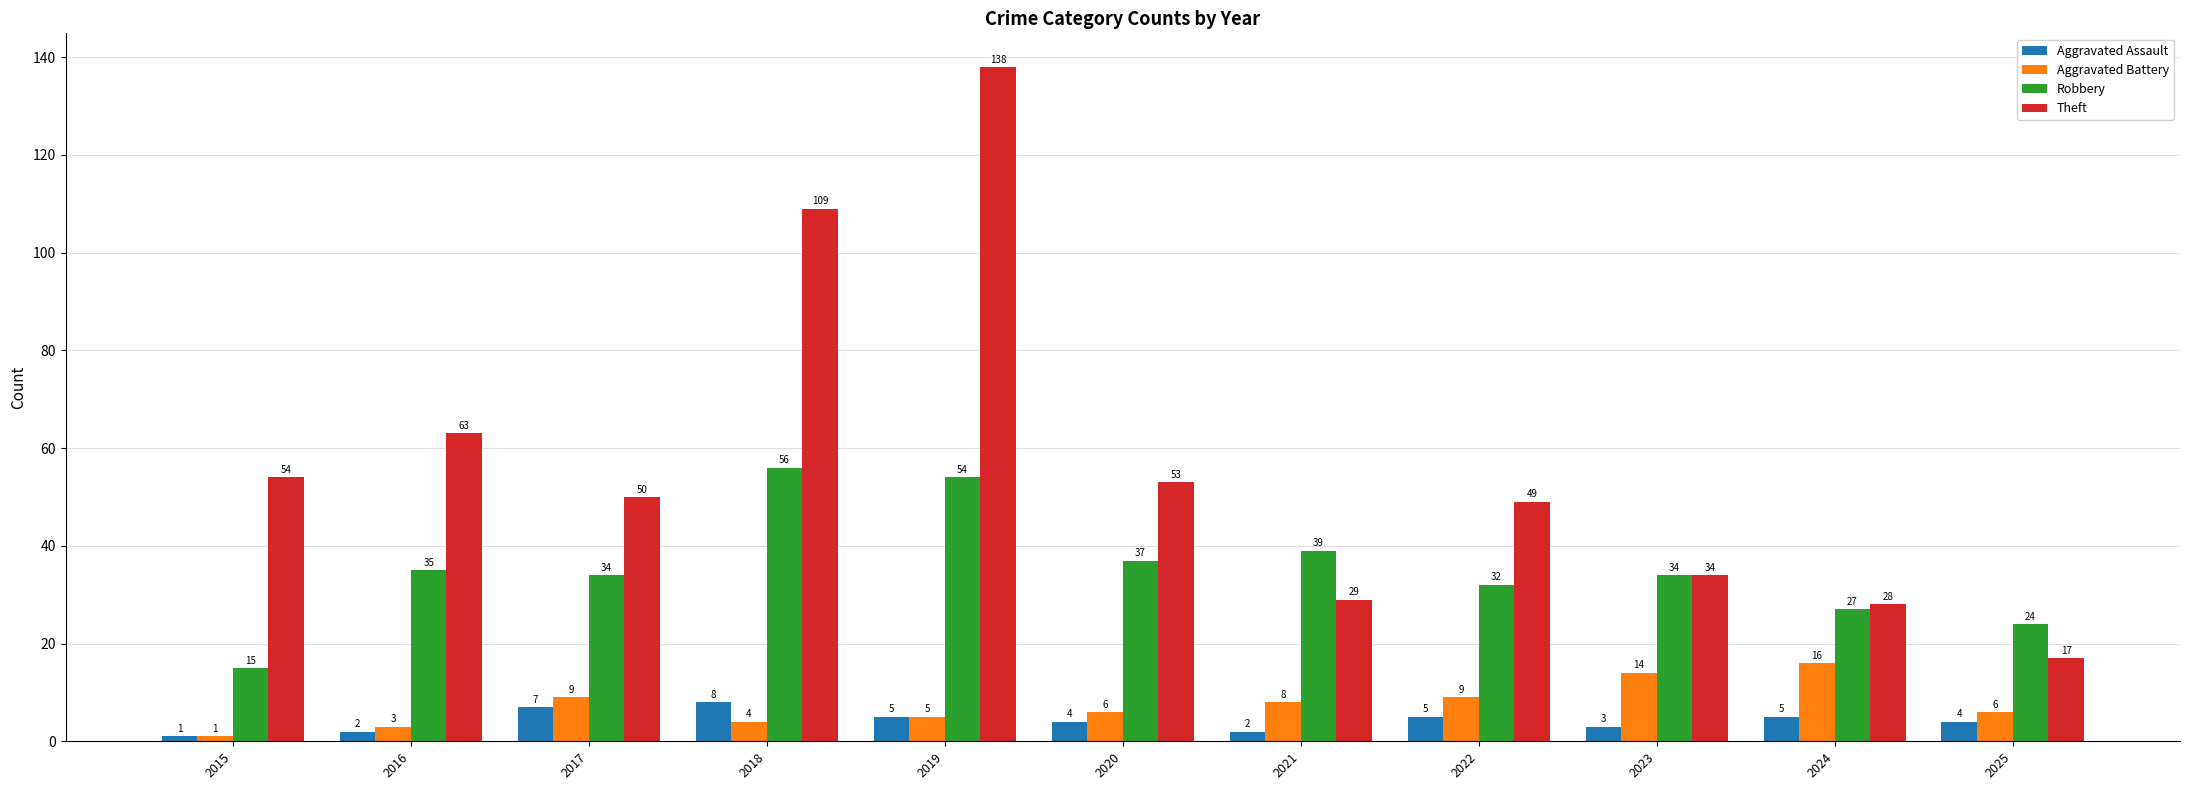

Reading left to right, extract all data points from this chart.

Aggravated Assault: 1	2	7	8	5	4	2	5	3	5	4
Aggravated Battery: 1	3	9	4	5	6	8	9	14	16	6
Robbery: 15	35	34	56	54	37	39	32	34	27	24
Theft: 54	63	50	109	138	53	29	49	34	28	17